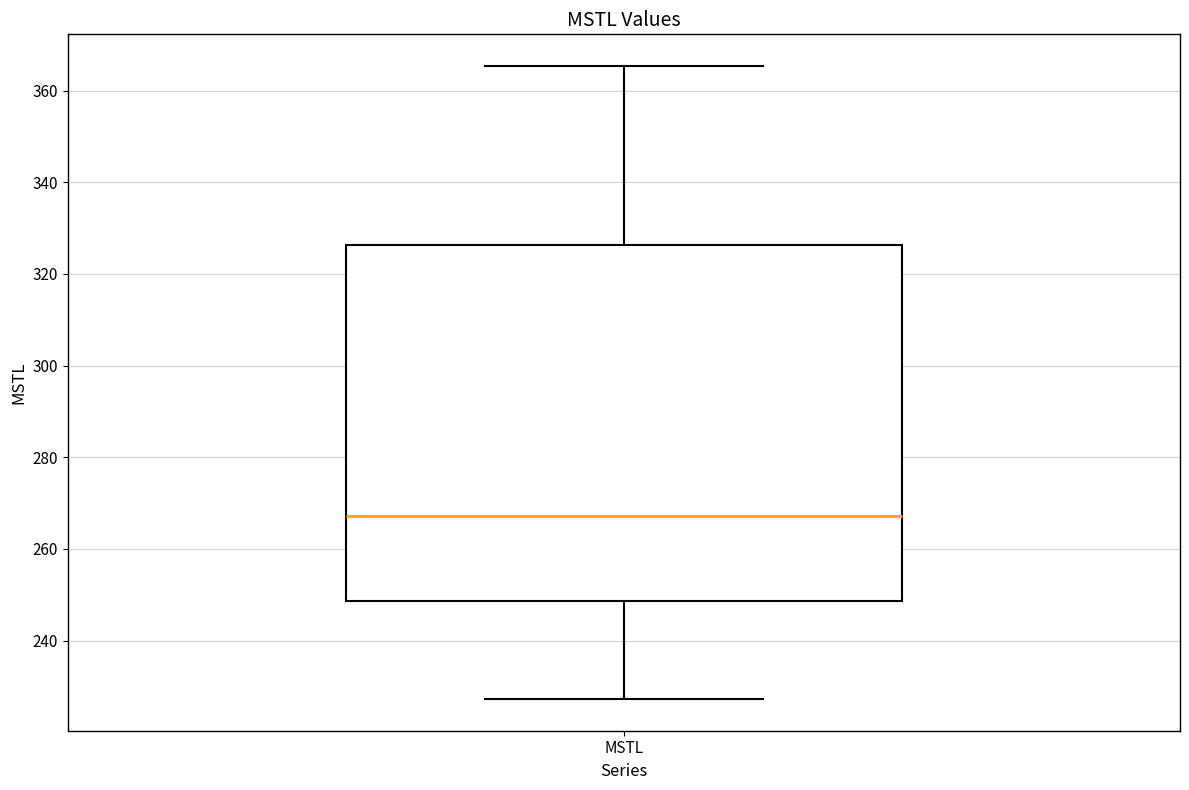

Read this box plot against the y-axis: the position of the median line, the range covered by the box, and the ends of both whiskers. The values are not printed on the chart, so give them approximately, as read against the axis.

median 268, box 248 to 326, whiskers 228 to 366